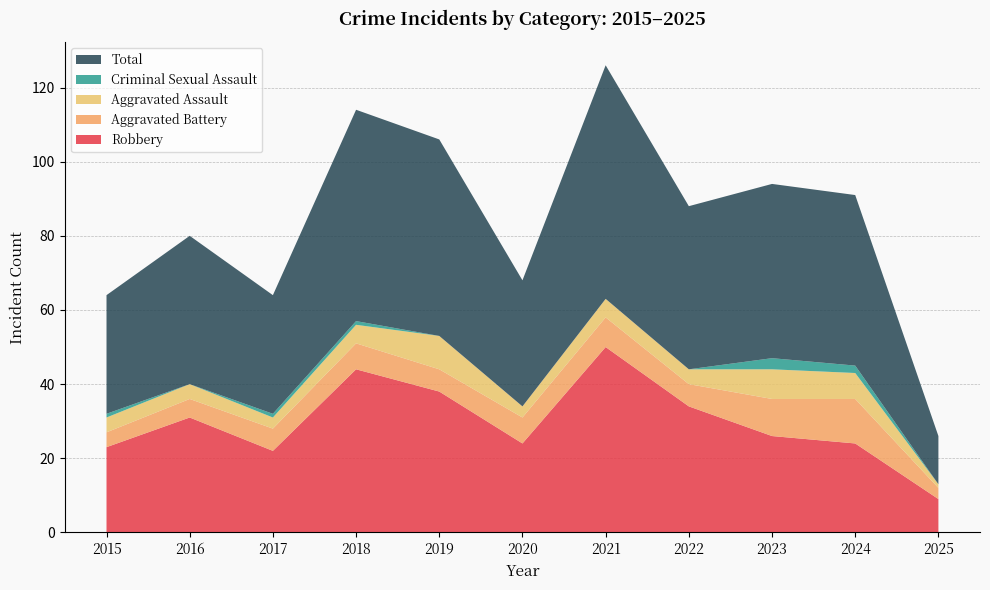

Reading right to left, transcribe all the data shown in this chart.

Aggravated Assault: 1	7	8	4	5	3	9	5	3	4	4
Aggravated Battery: 3	12	10	6	8	7	6	7	6	5	4
Criminal Sexual Assault: 0	2	3	0	0	0	0	1	1	0	1
Robbery: 9	24	26	34	50	24	38	44	22	31	23
Total: 13	46	47	44	63	34	53	57	32	40	32